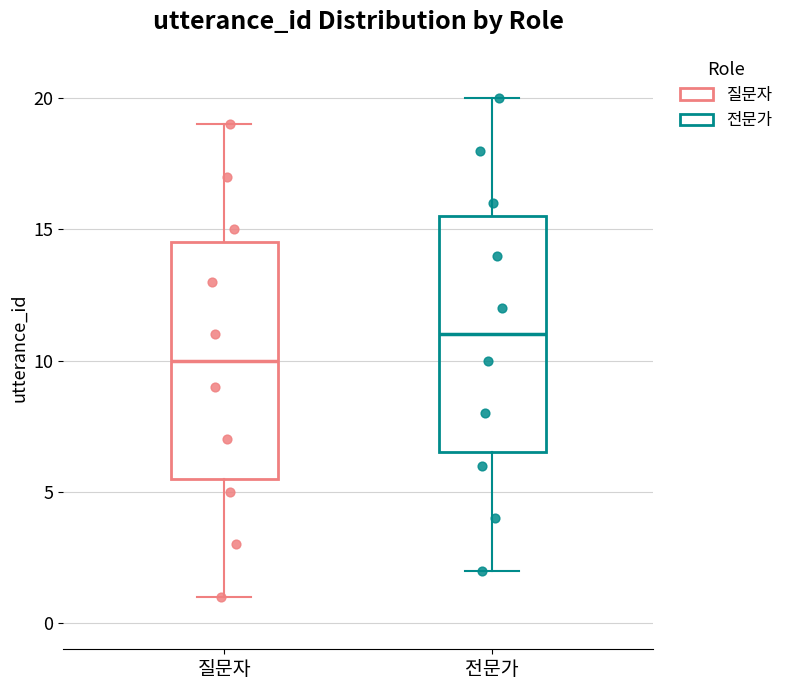

Where does the lower whisker of the box for 질문자 end on the y-axis? The values are not printed on the chart, so give them approximately, as read against the axis.

1.0